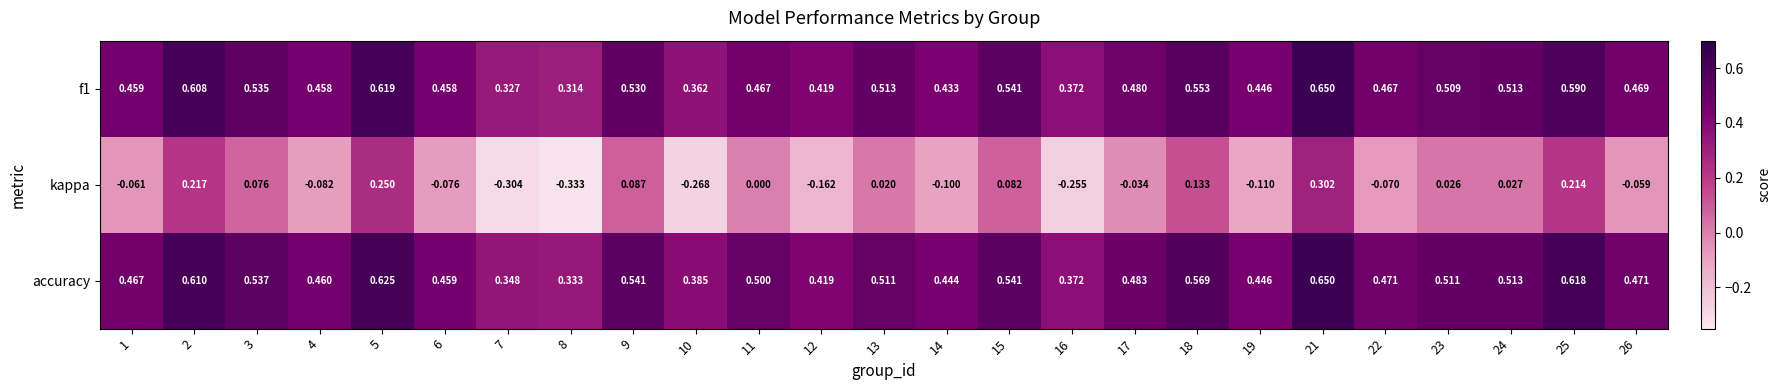

At which category does the chart reach its peak across all series?

21